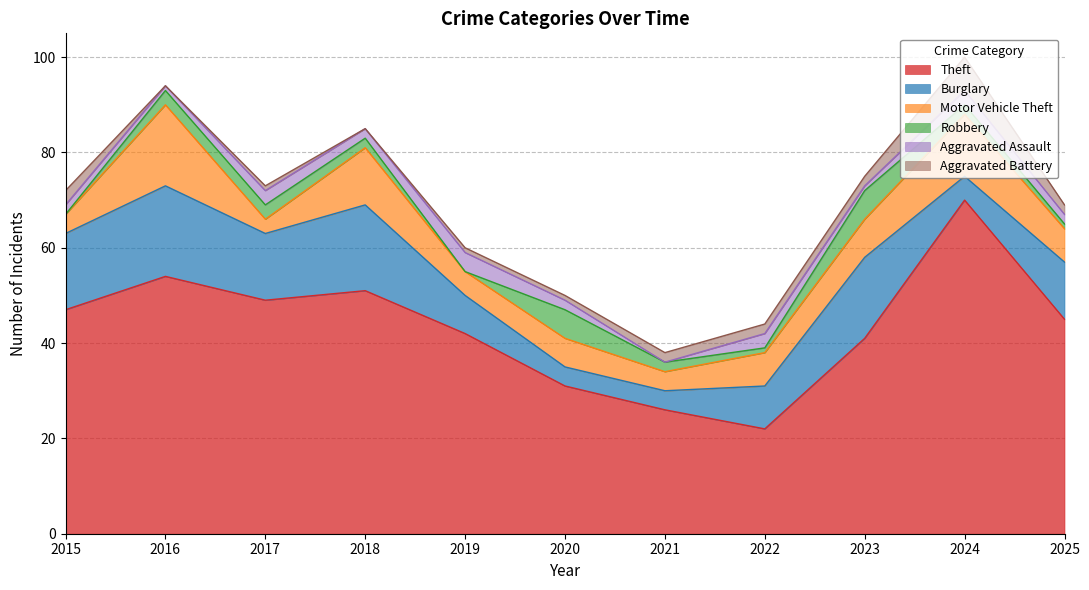

At which category does Burglary reach its first local peak?

2016